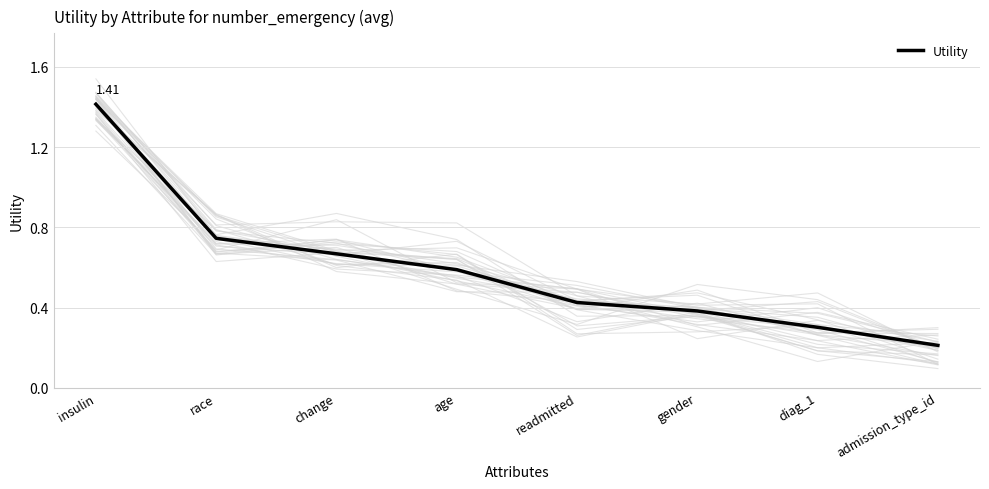

What is the label of the 1st point from the left?

insulin